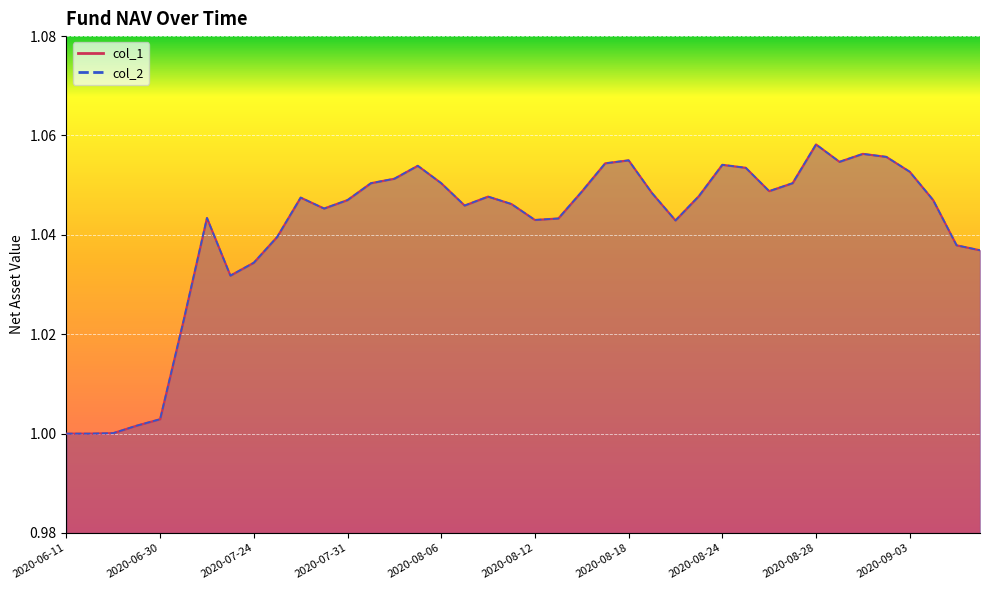

Reading left to right, transcribe all the data shown in this chart.

col_1: 1.0	1.0	1.0	1.0	1.0	1.0	1.0	1.0	1.0	1.0	1.0	1.0	1.0	1.1	1.1	1.1	1.1	1.0	1.0	1.0	1.0	1.0	1.0	1.1	1.1	1.0	1.0	1.0	1.1	1.1	1.0	1.1	1.1	1.1	1.1	1.1	1.1	1.0	1.0	1.0
col_2: 1.0	1.0	1.0	1.0	1.0	1.0	1.0	1.0	1.0	1.0	1.0	1.0	1.0	1.1	1.1	1.1	1.1	1.0	1.0	1.0	1.0	1.0	1.0	1.1	1.1	1.0	1.0	1.0	1.1	1.1	1.0	1.1	1.1	1.1	1.1	1.1	1.1	1.0	1.0	1.0